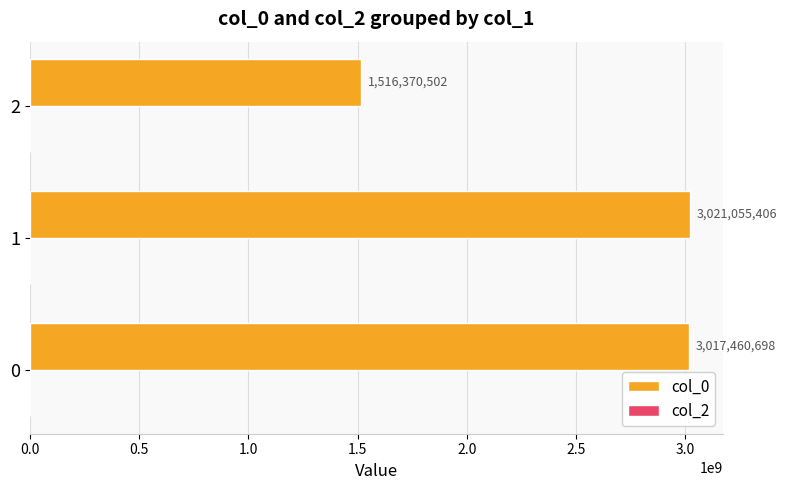

How many bars are there in total?

3